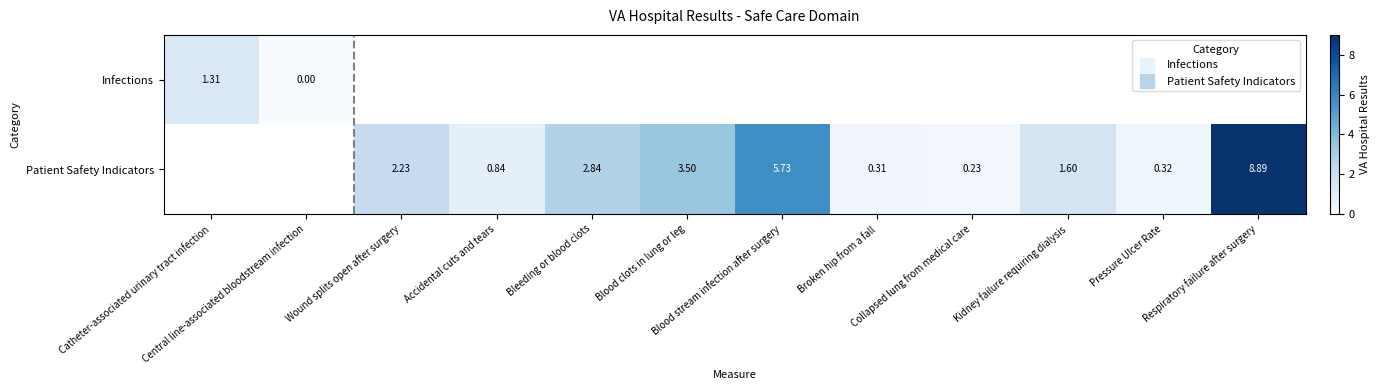

Which category has the highest value in the Infections series?

Catheter-associated urinary tract infection